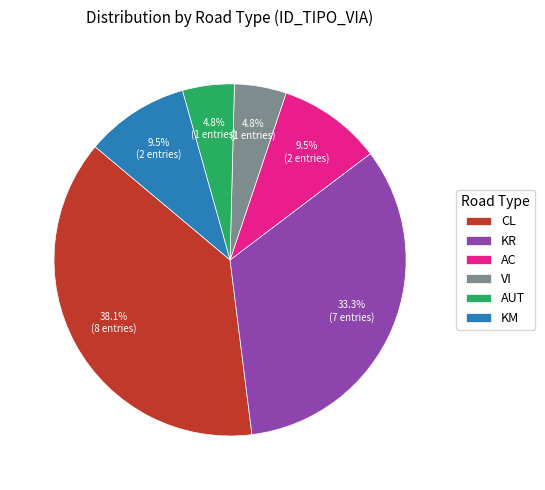

Which slice is the largest?

CL